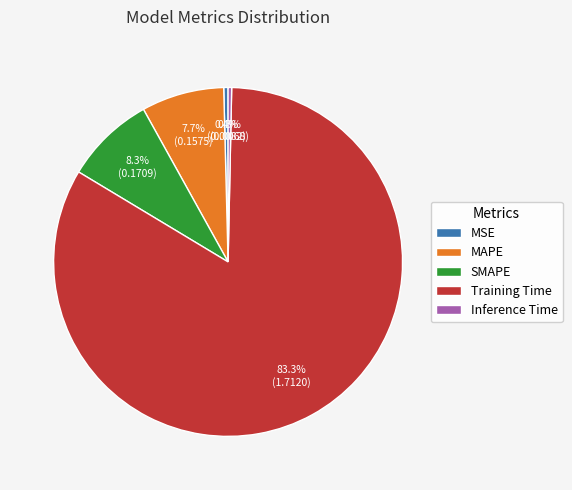

To the nearest percent, what is the difference between the largest and smallest slice percentages?

83%